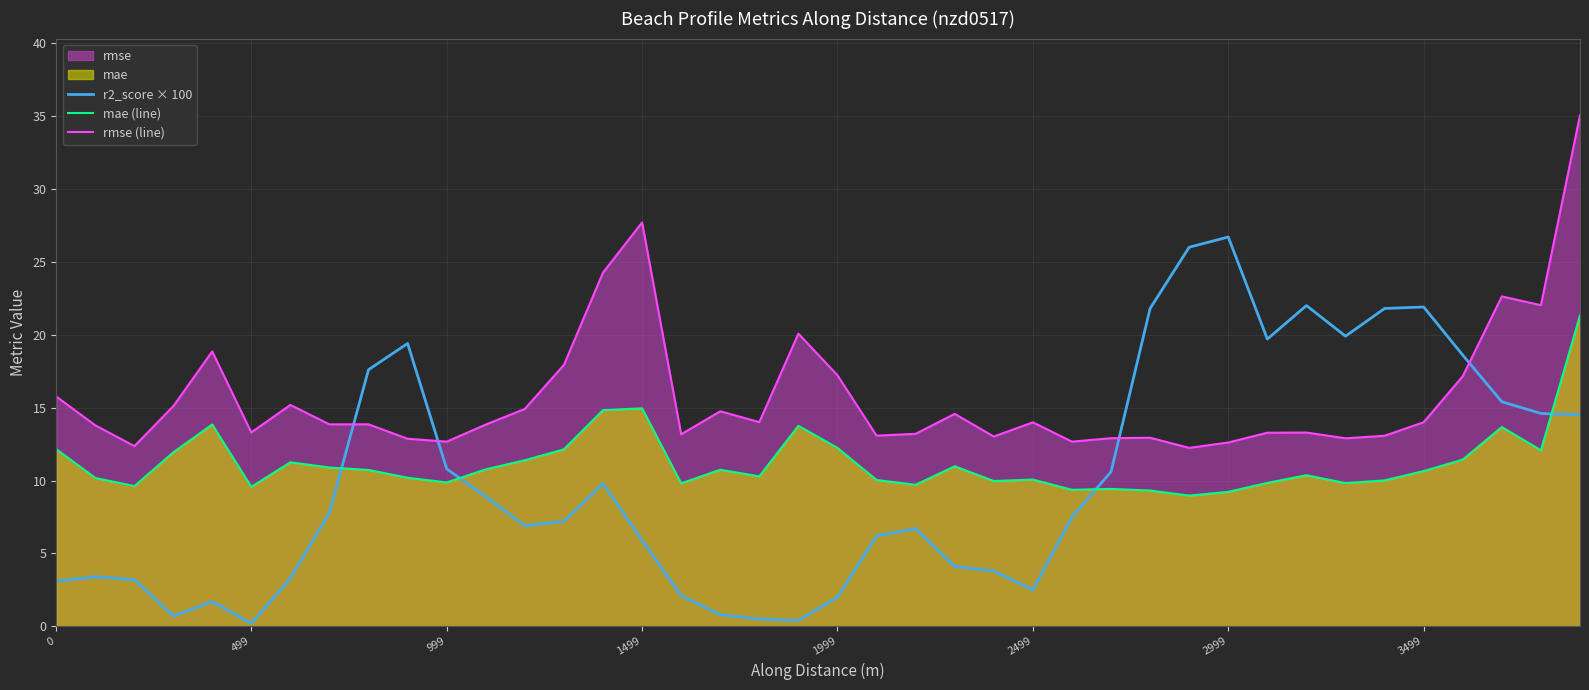

The r2_score × 100 series shows 3.8 at 2499. True or false?

False